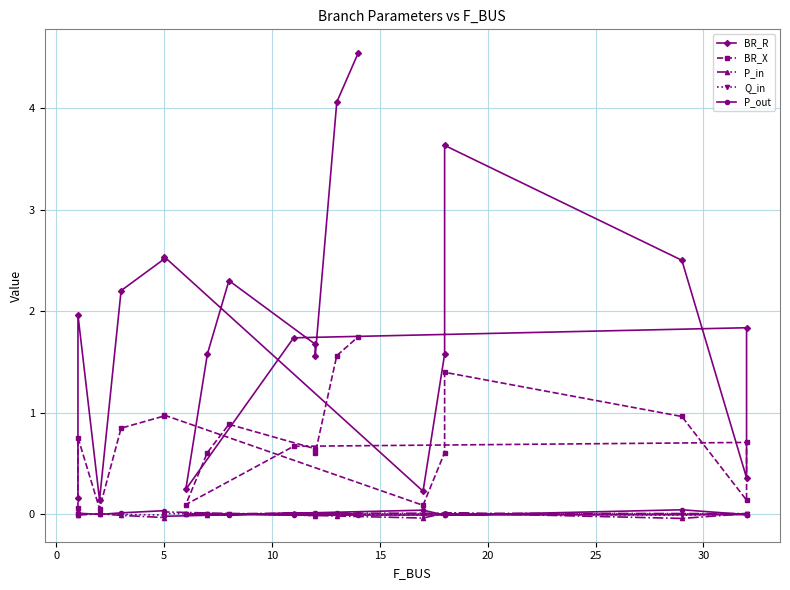

After their last crossing, which series has the higher values: P_out or P_in?

P_in